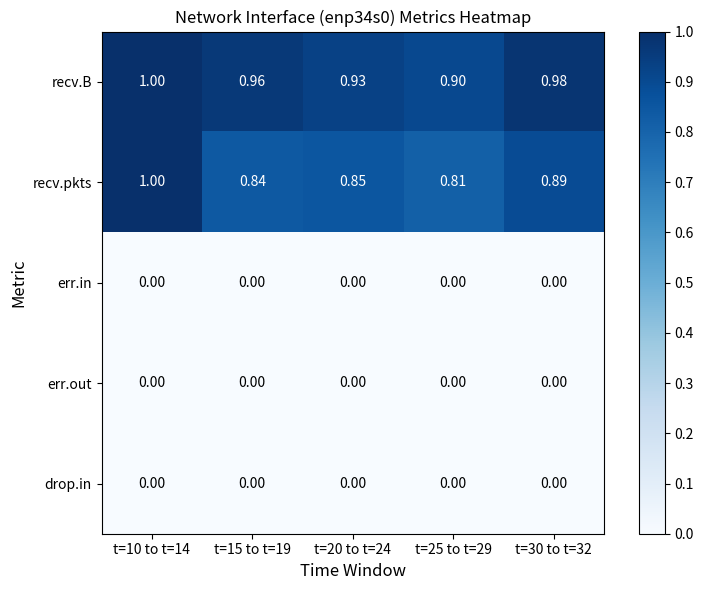

Which series changed the most between t=10 to t=14 and t=30 to t=32?

recv.pkts